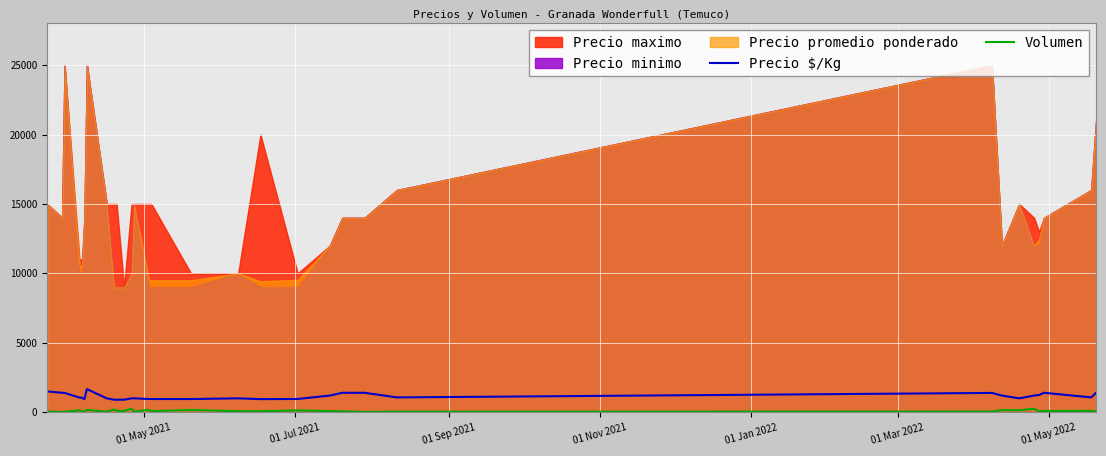

True or false: Precio $/Kg has more than 0 interior local peaks.

True